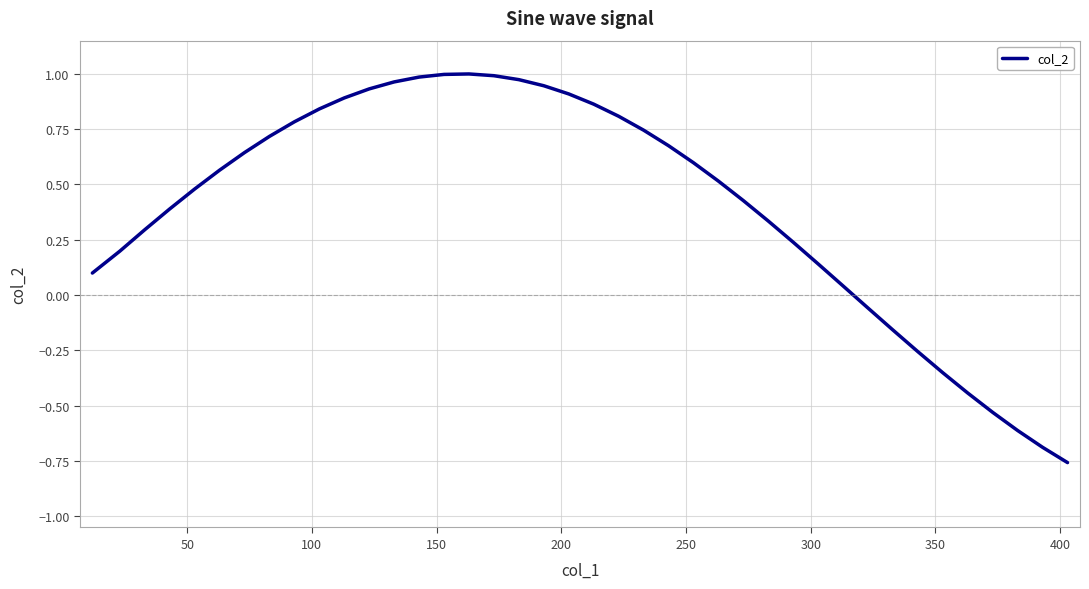

What is the difference between the maximum and minimum values?

1.8